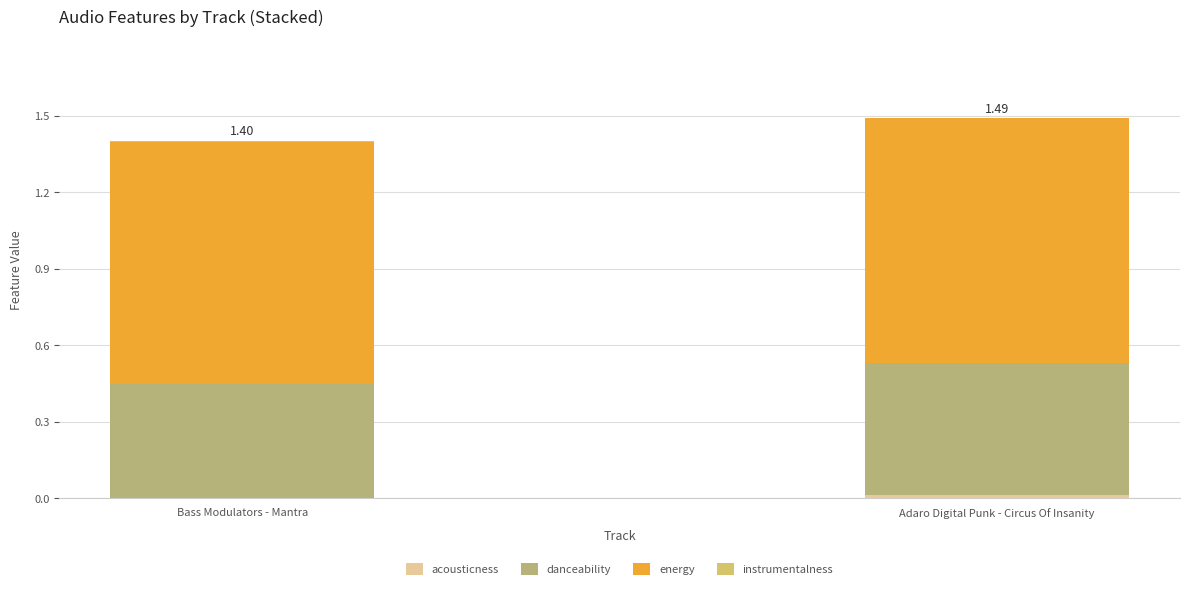

Does the chart contain stacked bars?

Yes